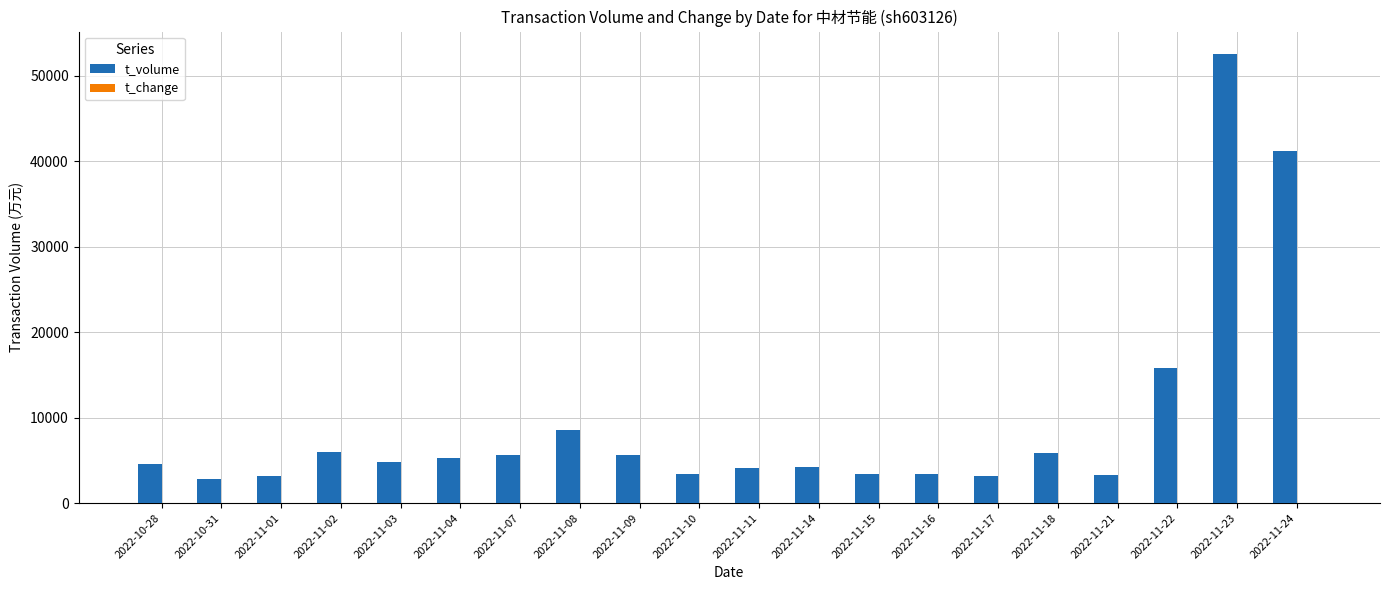

What is the sum of the t_volume values at 2022-11-14 and 2022-11-23?

56760.0